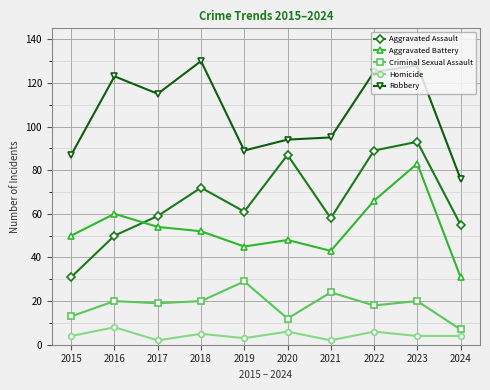

What is the difference between the highest and lowest values at 2021?

93